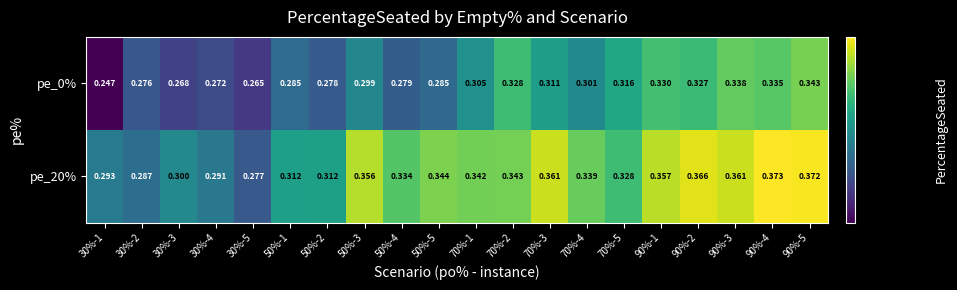

Is the value of pe_0% at 70%-1 greater than the value of pe_20% at 30%-2?

Yes